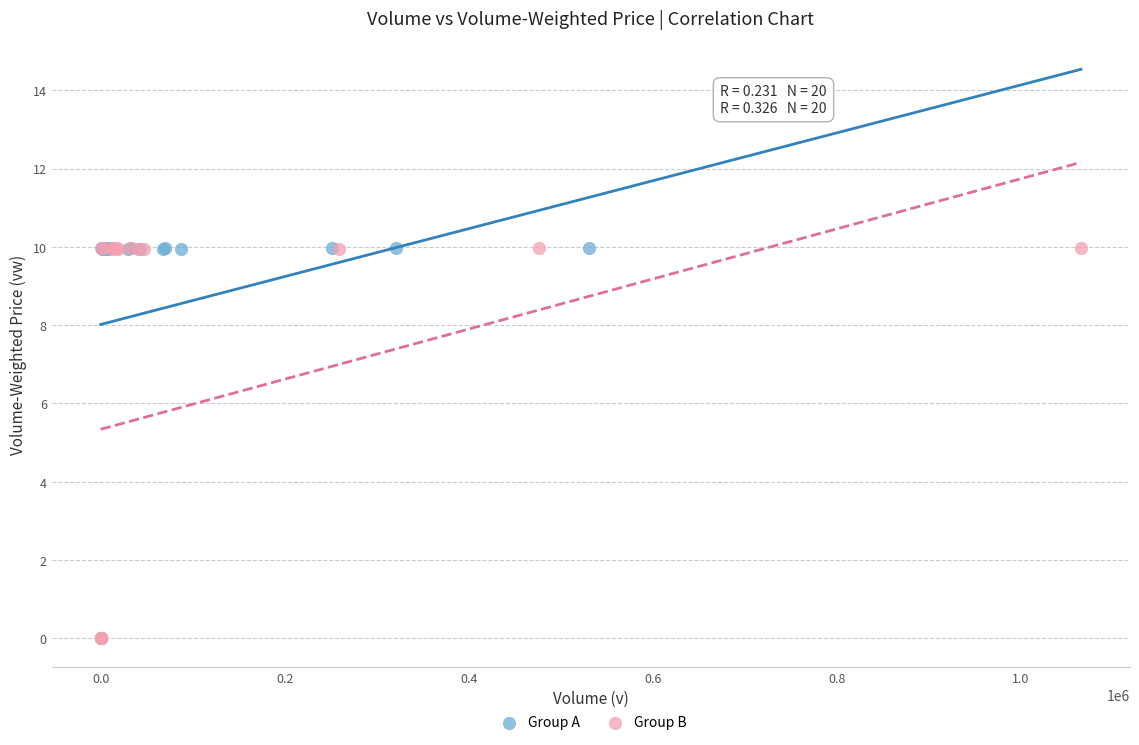

Which series has the widest spread of Y values?

Group A